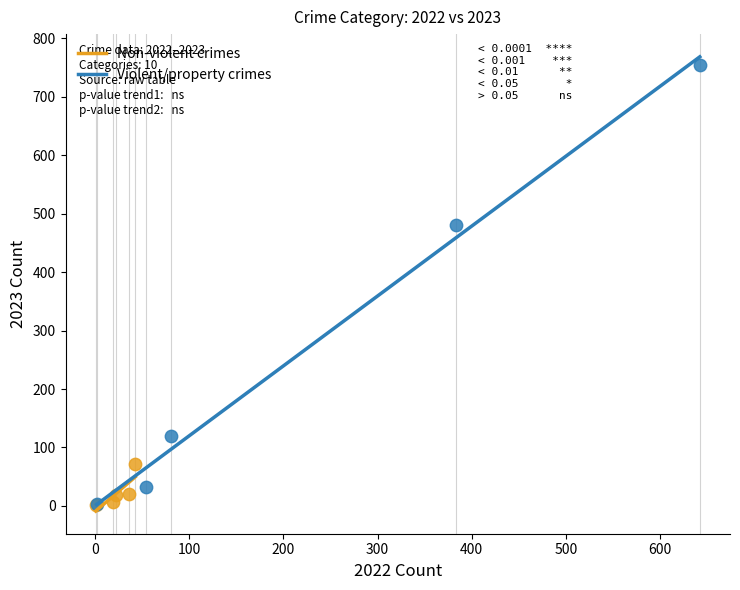

Which series has the largest Y range (max minus min)?

Violent/property crimes